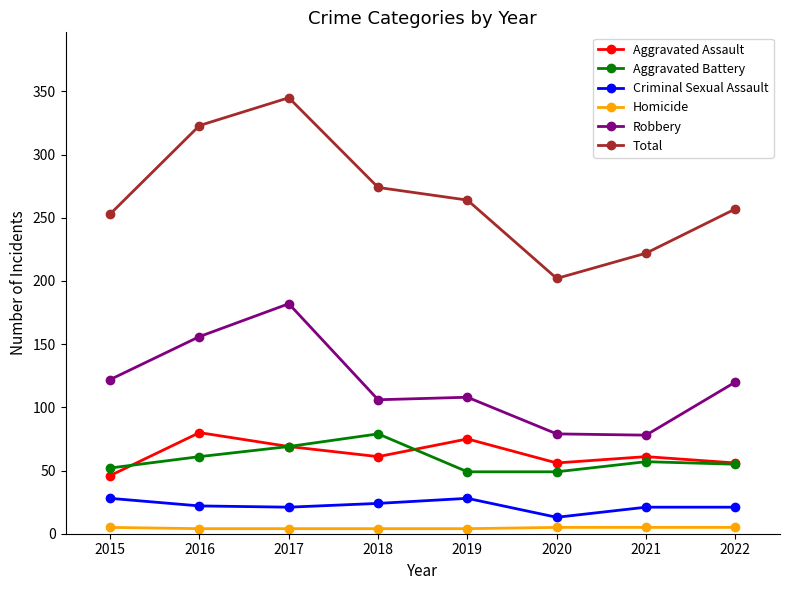

Is this an area chart (filled region under the line)?

No